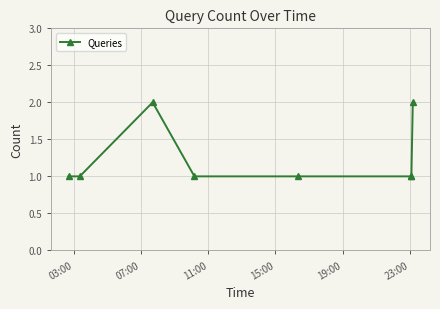

What is the value of the 7th point from the left?

1